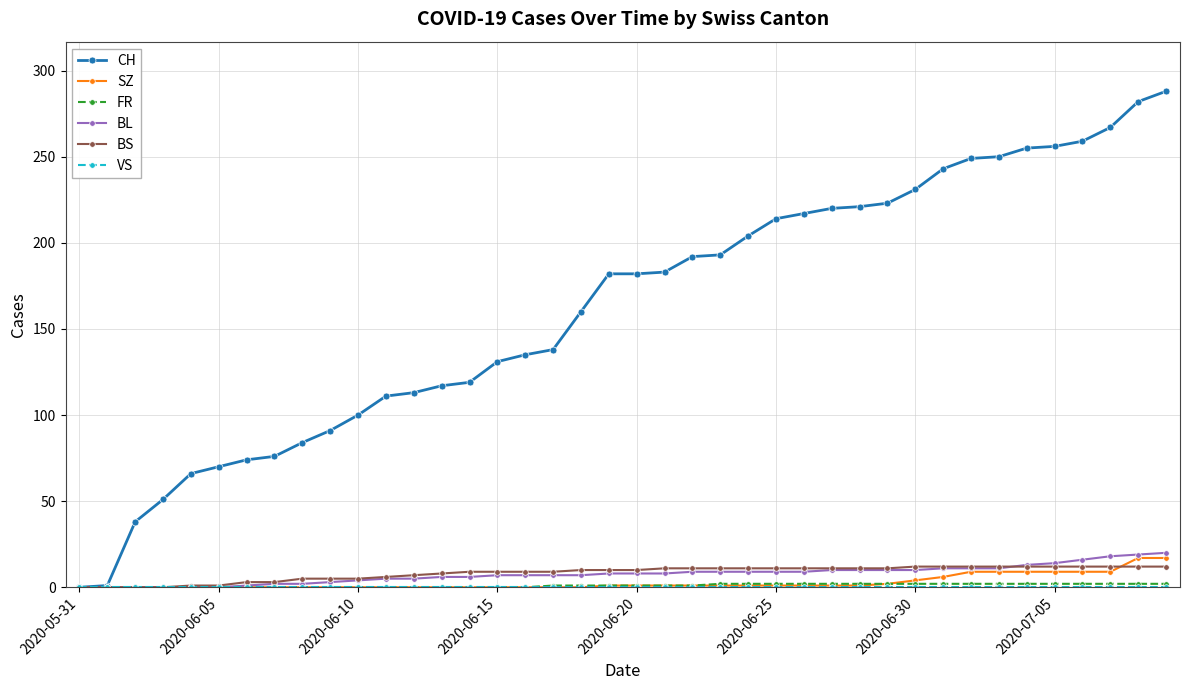

What is the value of the CH point at the 28th from the left?

220